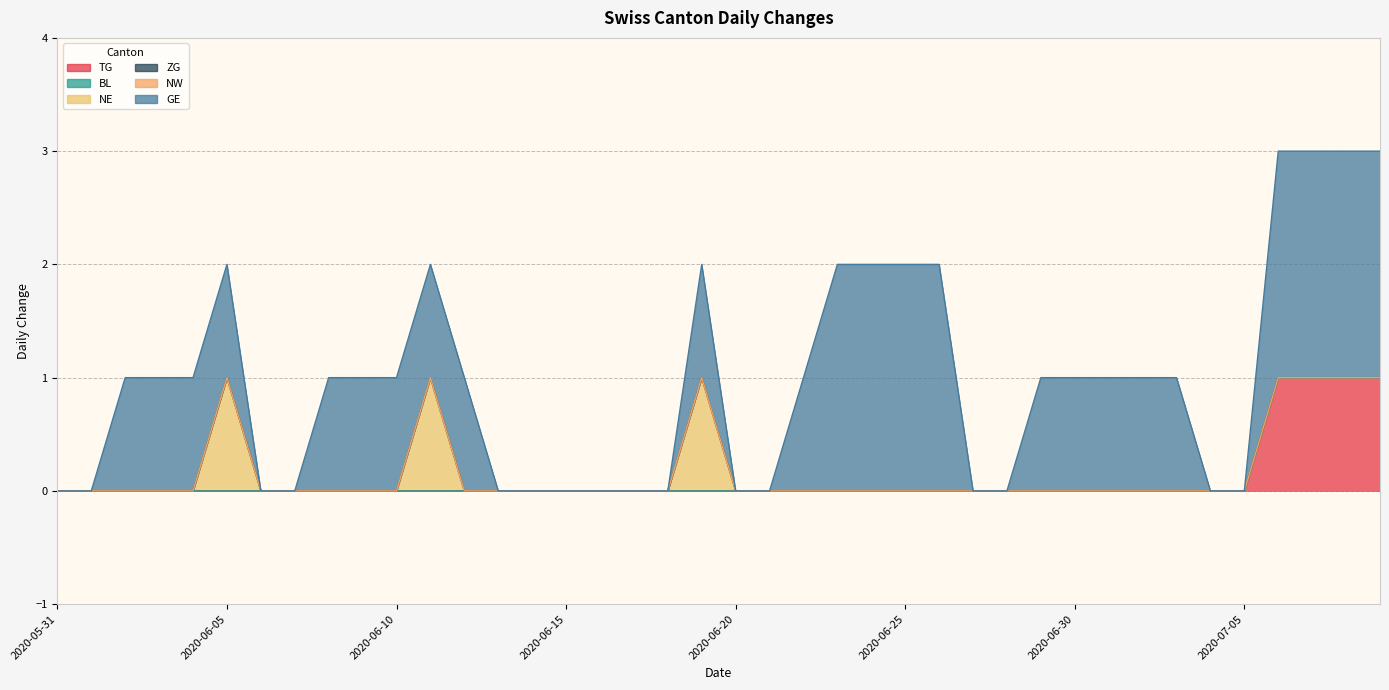

What is the maximum value shown in the chart?

2